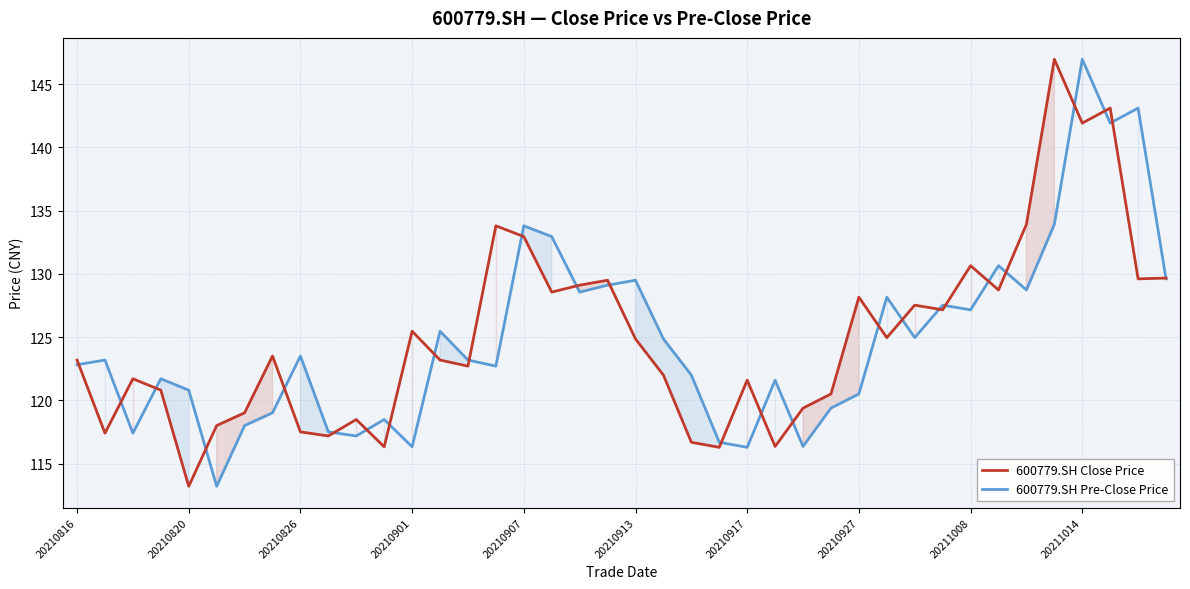

Where is 600779.SH Pre-Close Price nearest to the value 130?

39